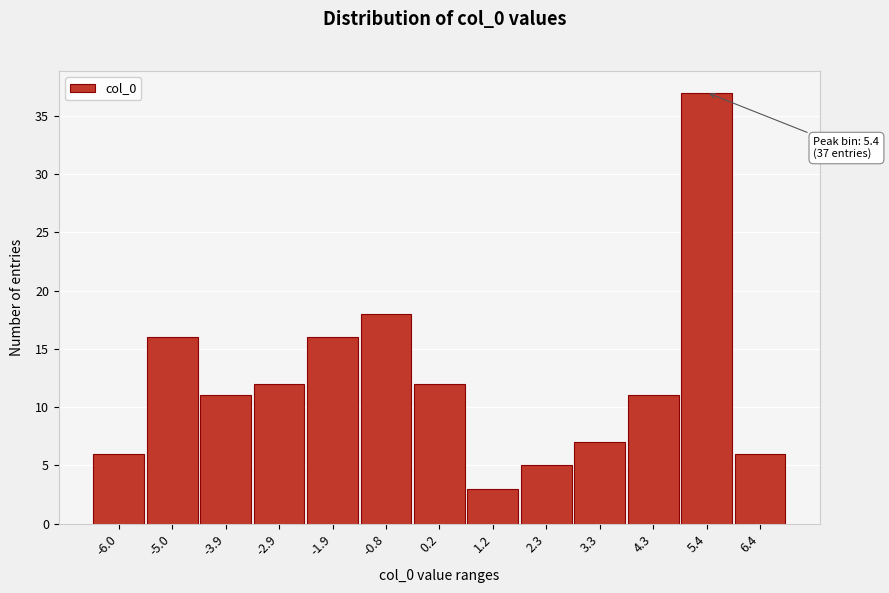

Over which range of the x-axis is the bar tallest?

4.8 to 5.8